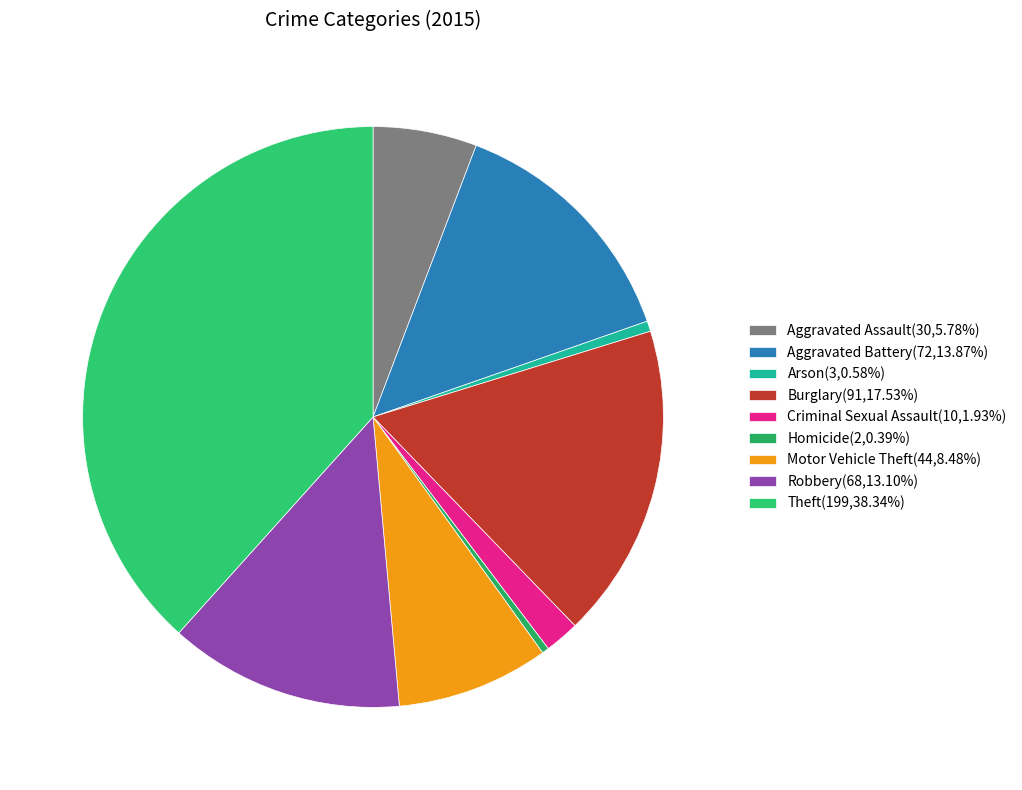

What percentage is the Aggravated Assault slice, to the nearest percent?

6%